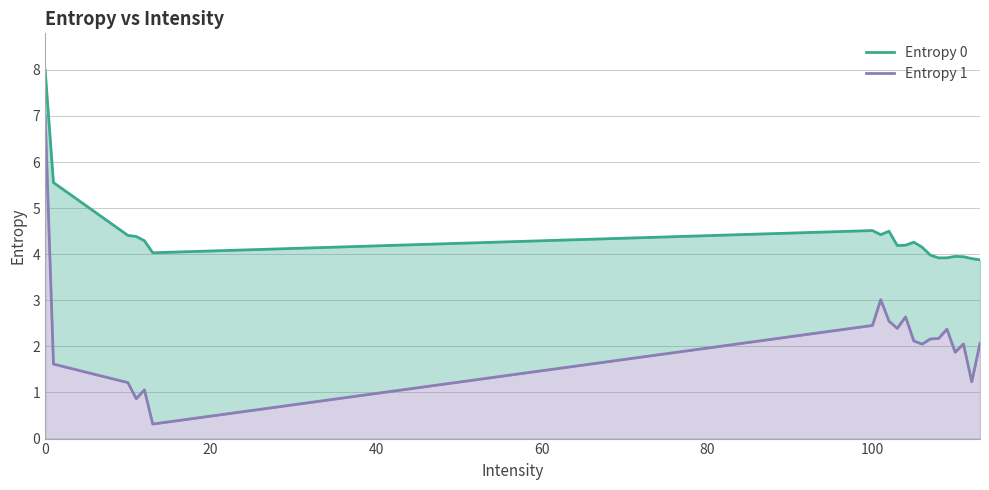

In Entropy 1, how many points are lower than both neighbors (excluding endpoints)?

6